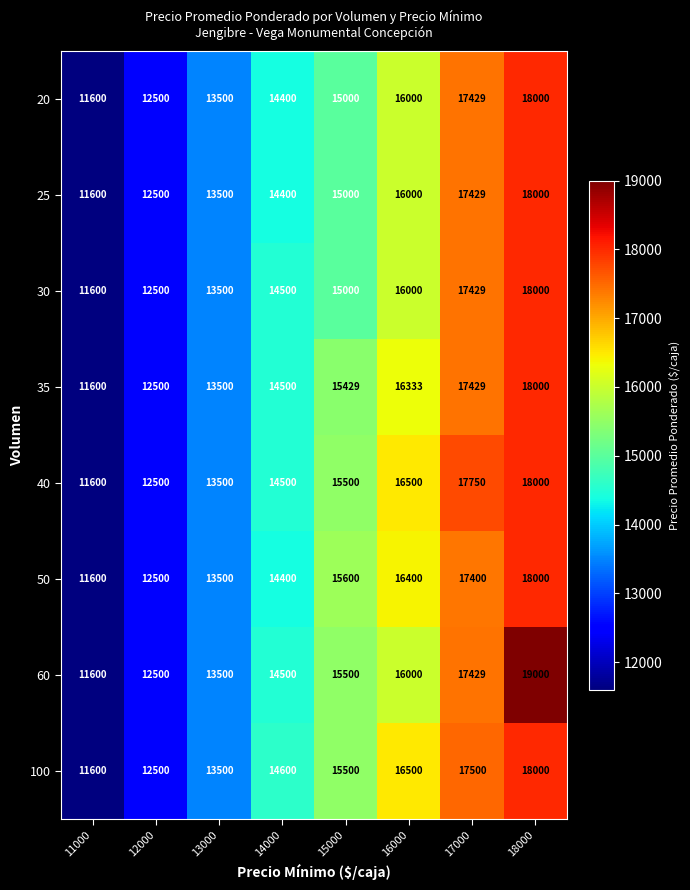

List the labels in order of 35 value, largest first.

18000, 17000, 16000, 15000, 14000, 13000, 12000, 11000